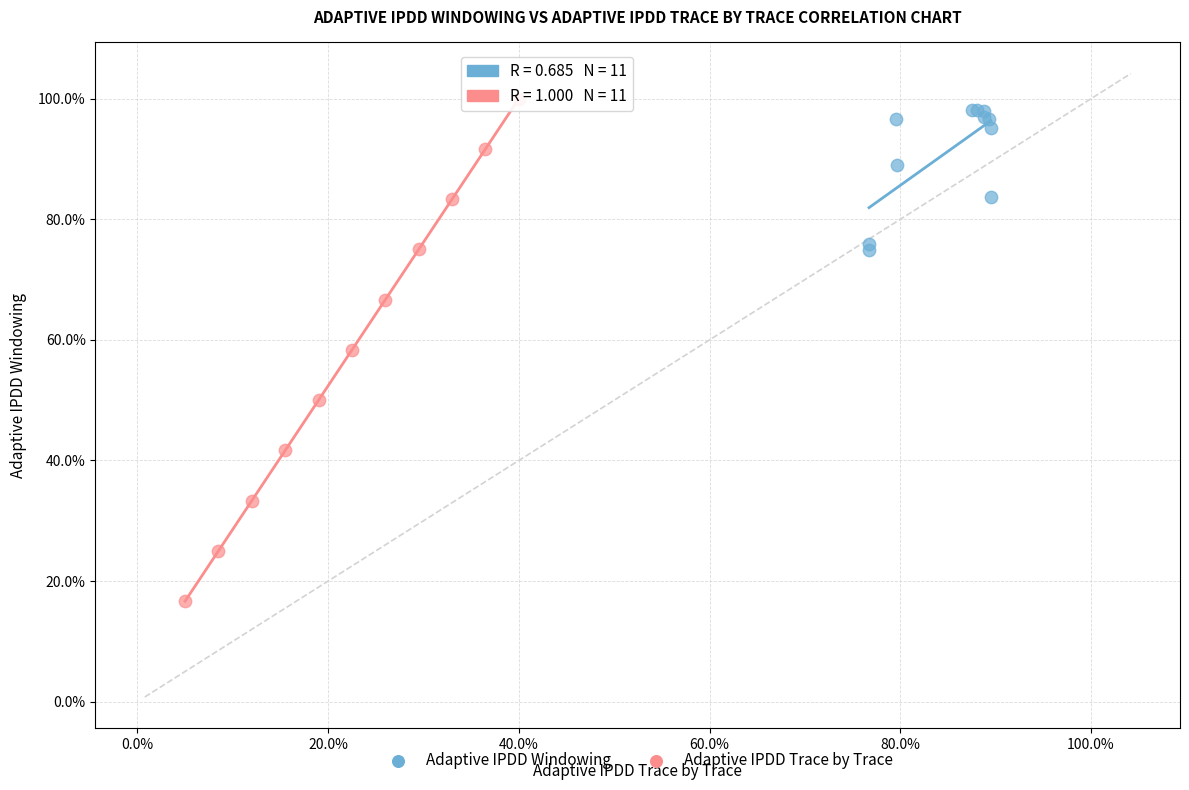

What are all the series names shown in the legend?

Adaptive IPDD Windowing, Adaptive IPDD Trace by Trace